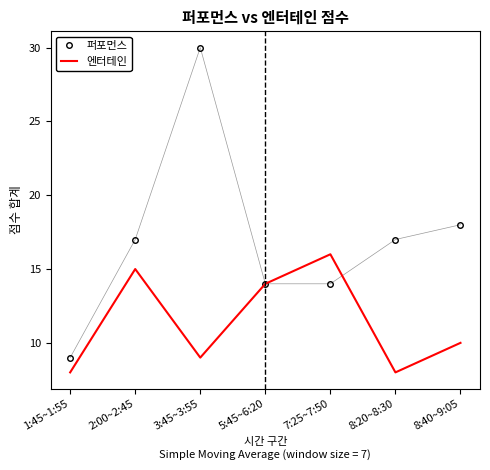

In 엔터테인, how many points are higher than both neighbors (excluding endpoints)?

2